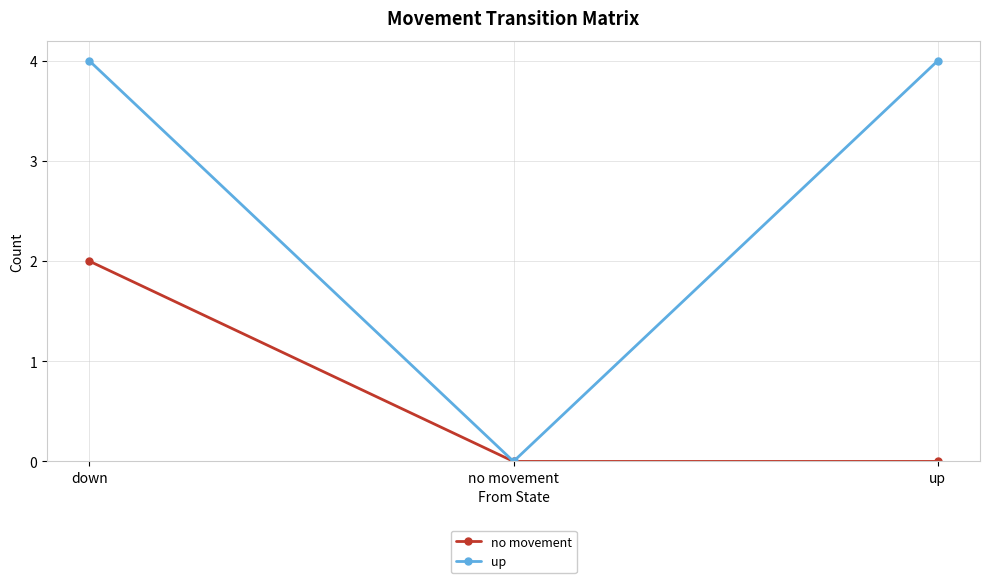

What is the difference between the no movement values at down and up?

2